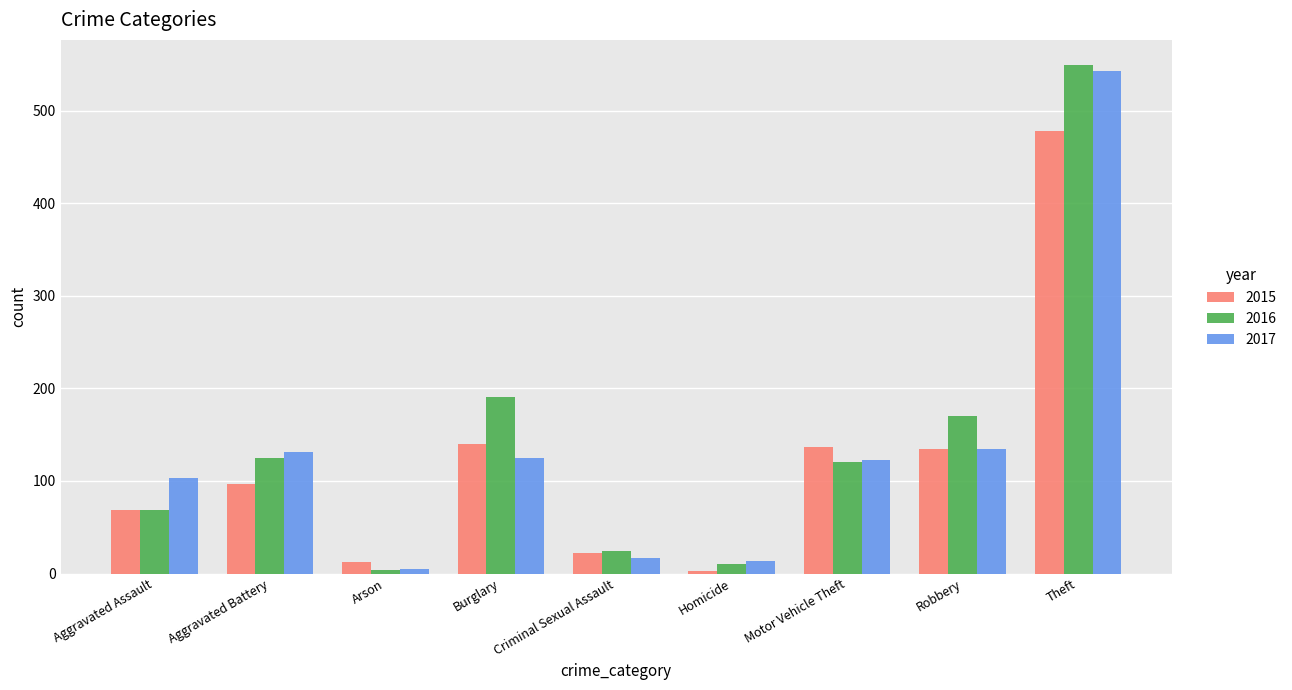

What position from the right is Motor Vehicle Theft?

3